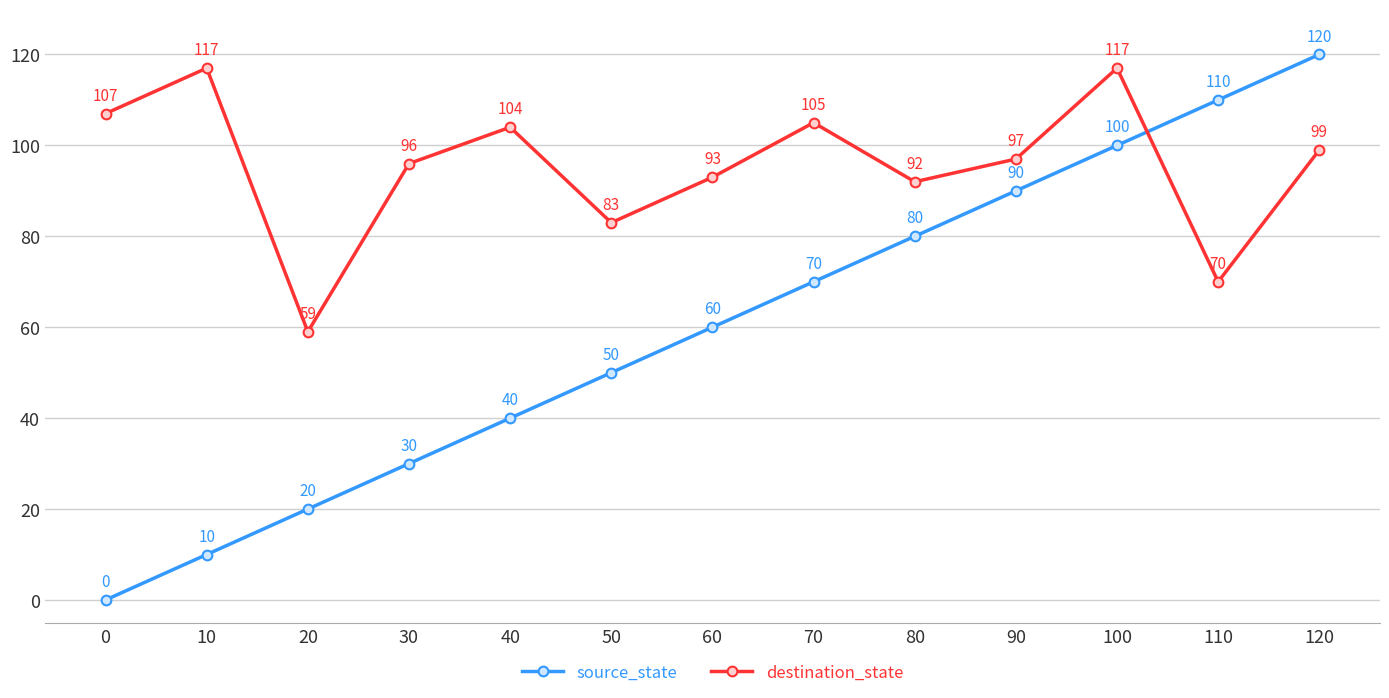

Where is destination_state nearest to the value 88?

80